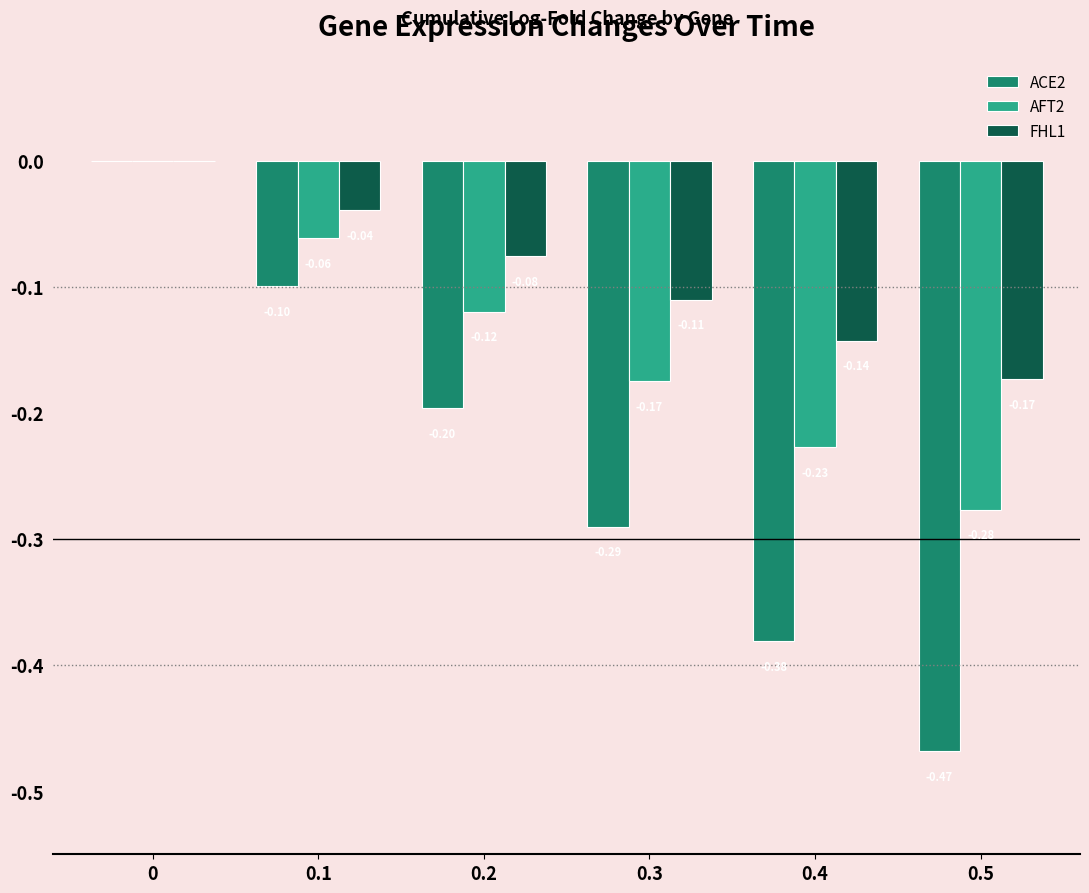

What is the average value of the FHL1 series?

-0.1